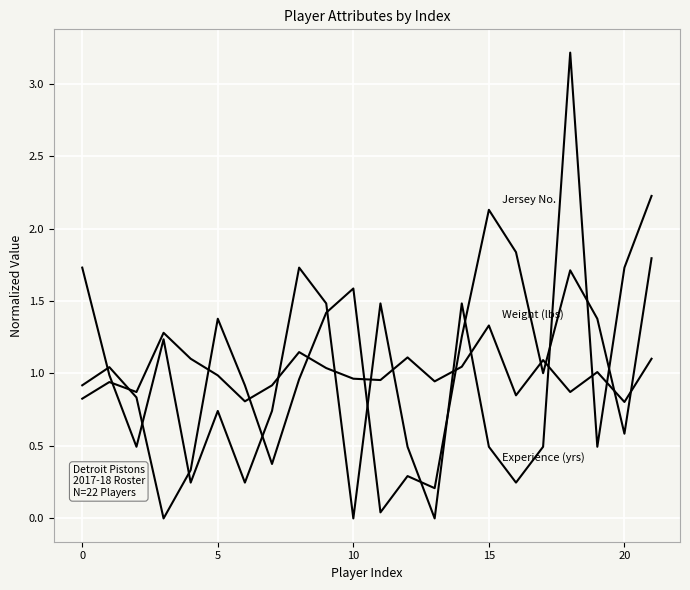

What is the label of the 11th point from the left?

10